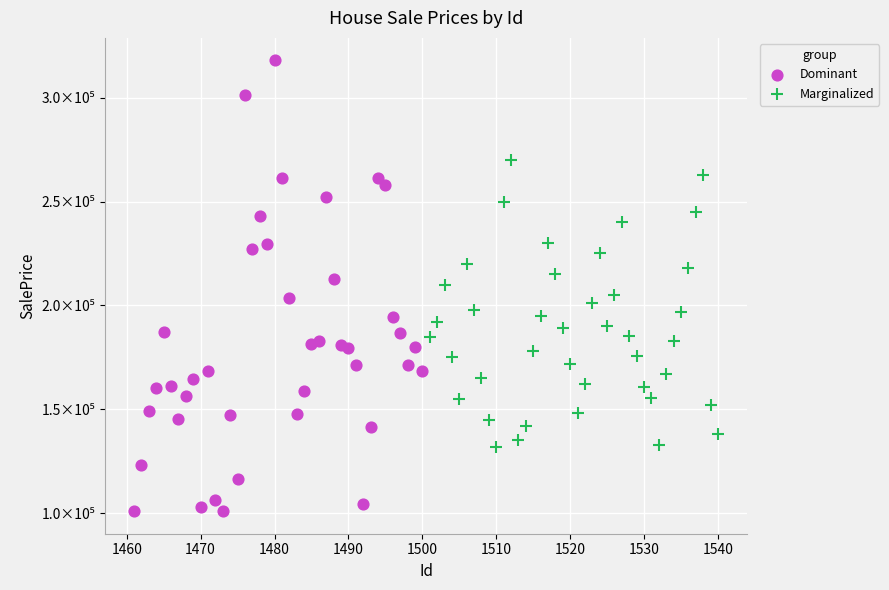

Which series contains the highest Y value?

Dominant